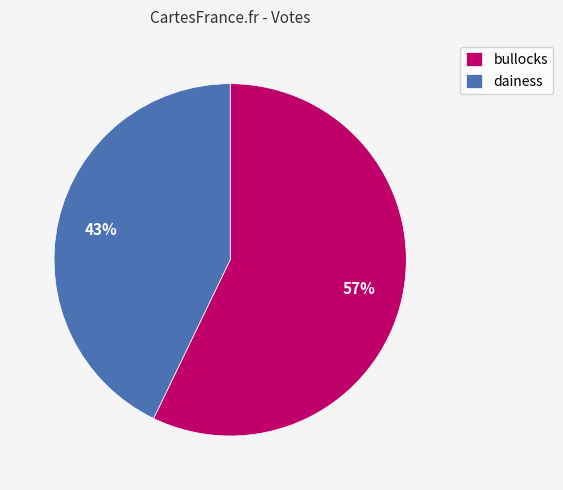

Is the sum of dainess and bullocks greater than half?

Yes